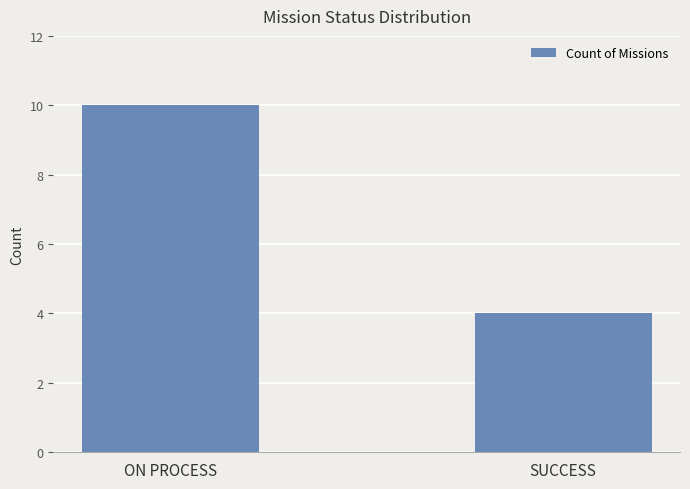

Rank the categories by value from highest to lowest.

ON PROCESS, SUCCESS